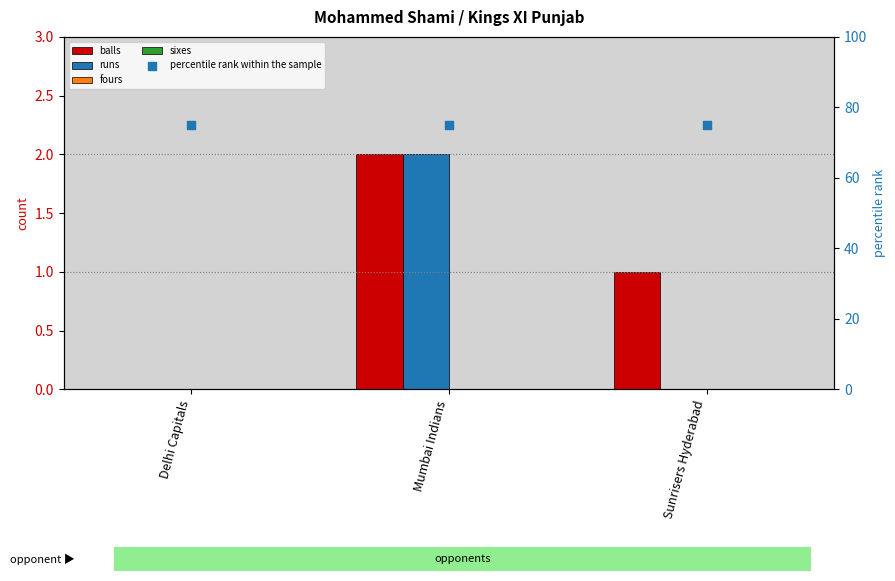

What is the total value across all series at Delhi Capitals?

75